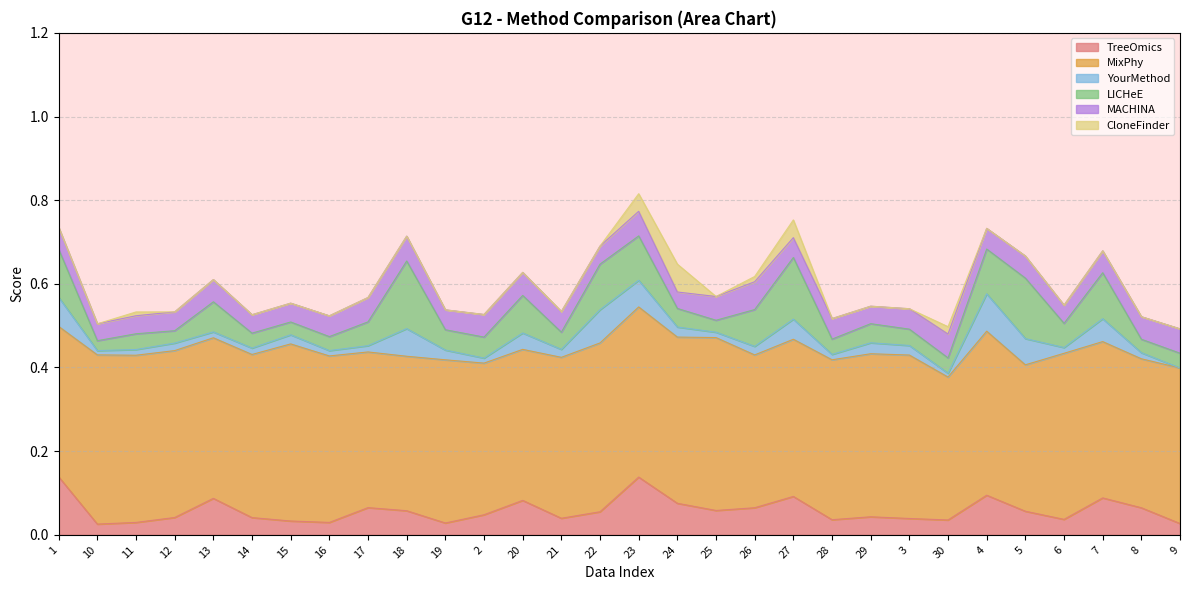

What is the label of the 24th point from the left?

30